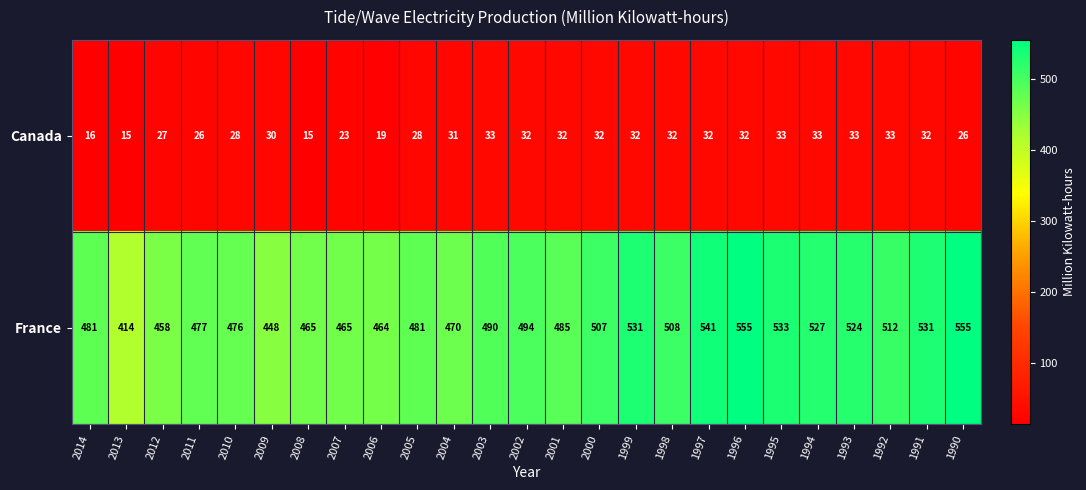

What is the smallest value displayed?

15